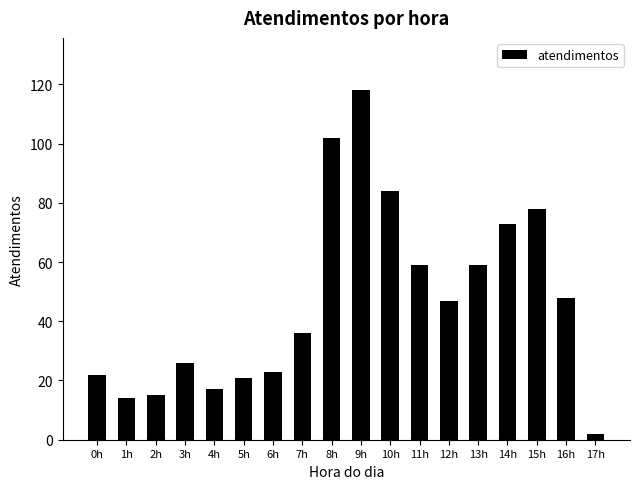

What is the greatest value displayed?

118